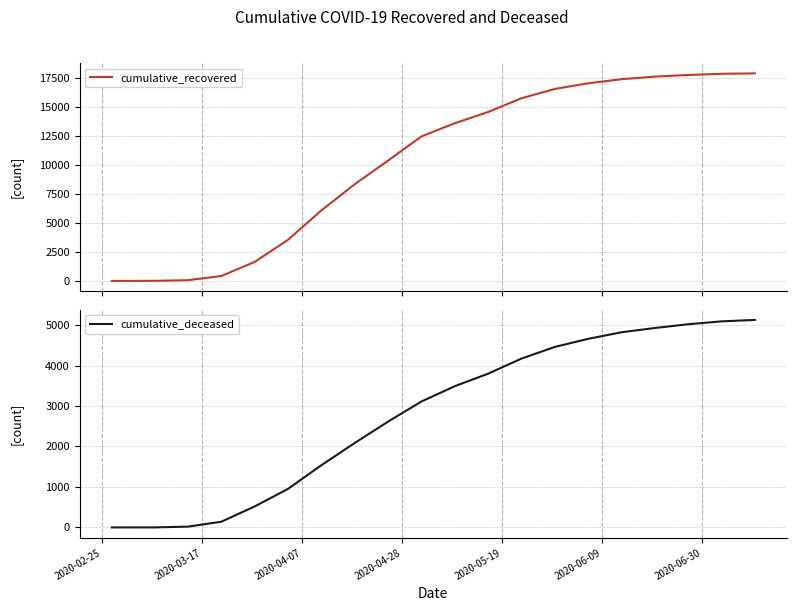

What are all the series names shown in the legend?

cumulative_recovered, cumulative_deceased